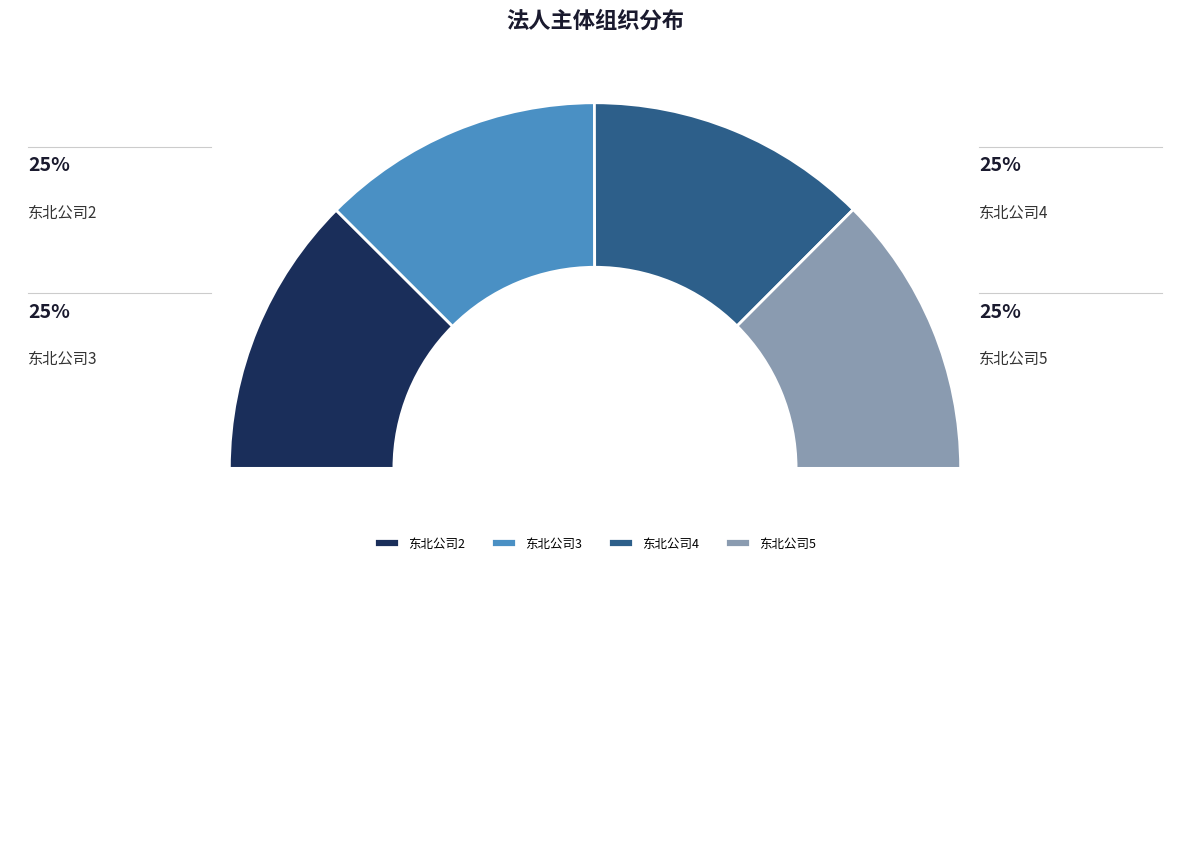

To the nearest percent, what is the average slice percentage?

25%